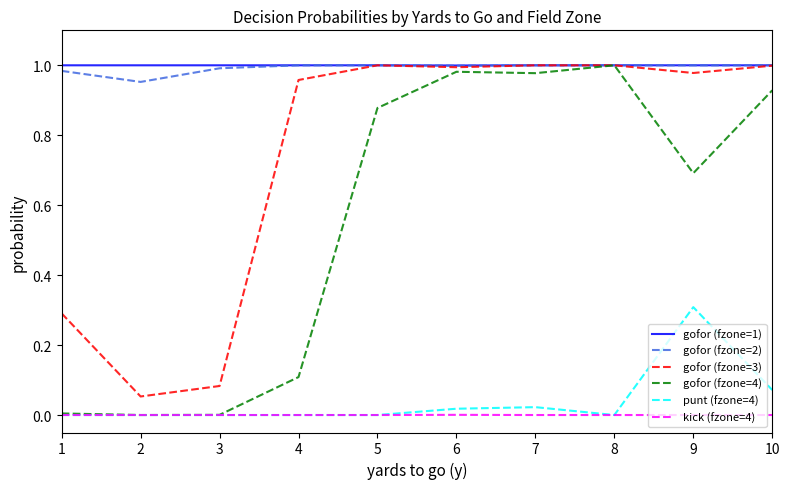

True or false: kick (fzone=4) and gofor (fzone=2) cross at least once.

False